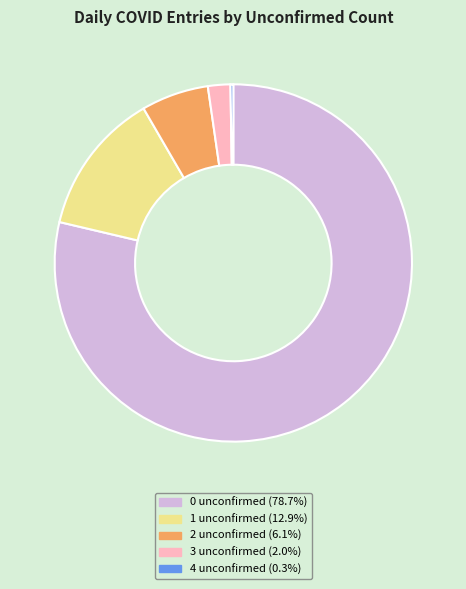

Is there a majority slice in this chart?

Yes